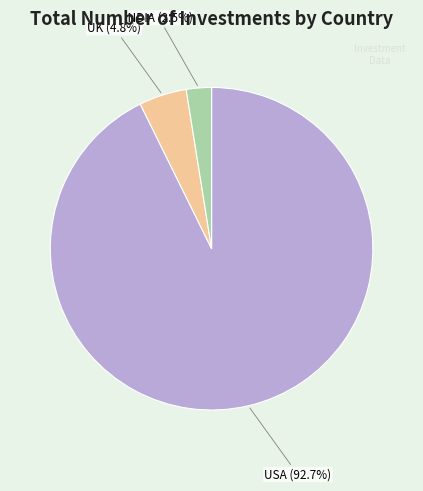

To the nearest percent, what is the difference between the USA and INDIA slice percentages?

90%